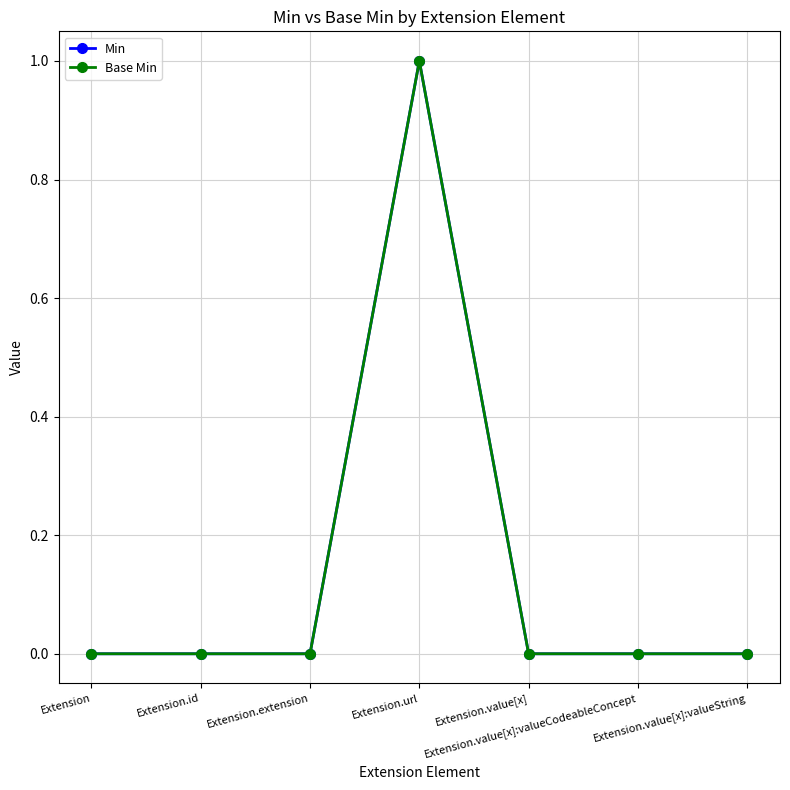

The Min series shows 0 at Extension.id. True or false?

True